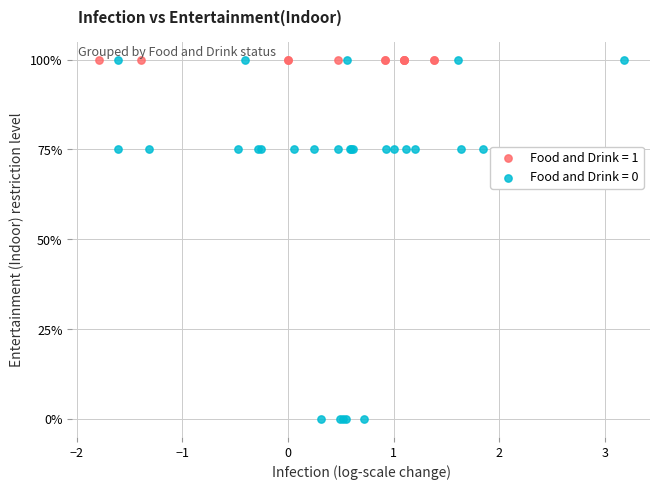

What are all the series names shown in the legend?

Food and Drink = 1, Food and Drink = 0